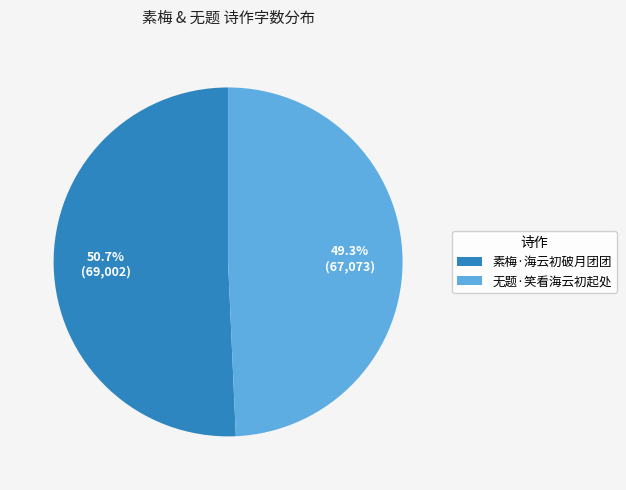

To the nearest percent, what is the average slice percentage?

50%